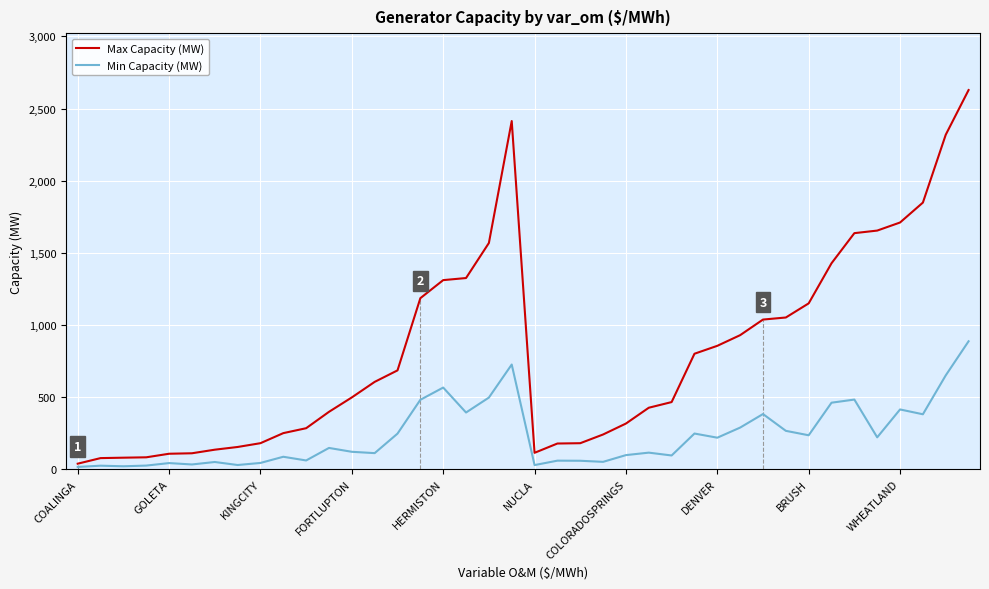

Which series has the largest total across all categories?

Max Capacity (MW)